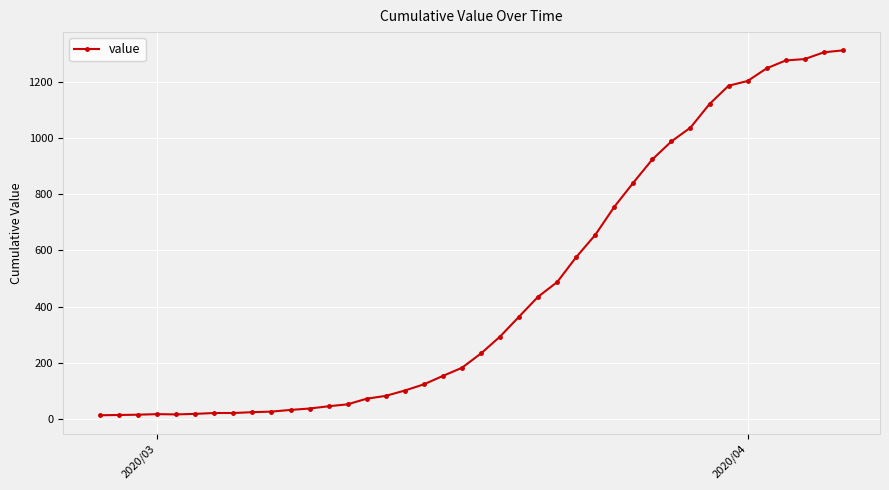

How many lines are shown in the chart?

1